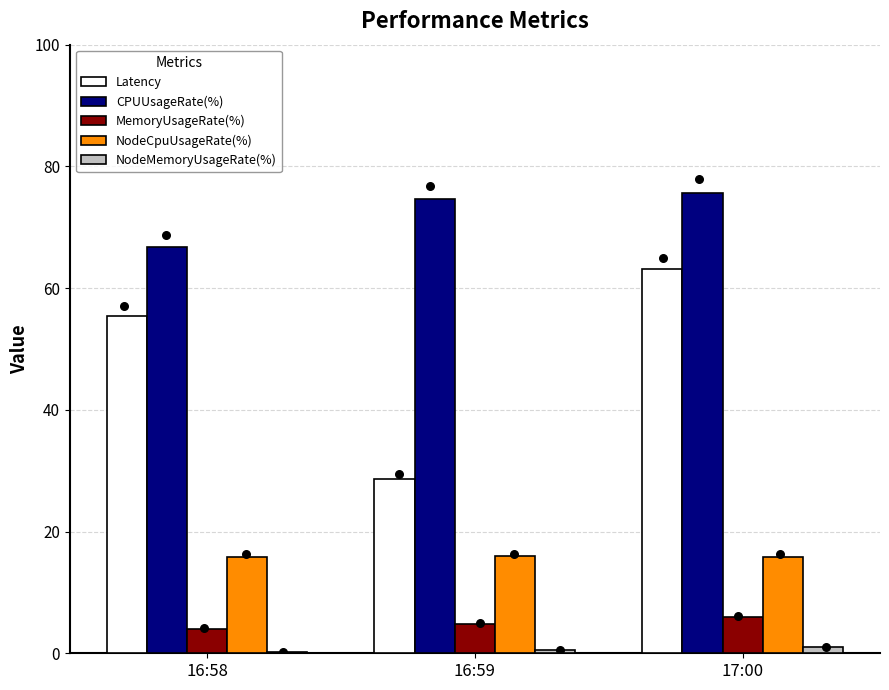

Which series reaches the maximum Y coordinate?

CPUUsageRate(%)